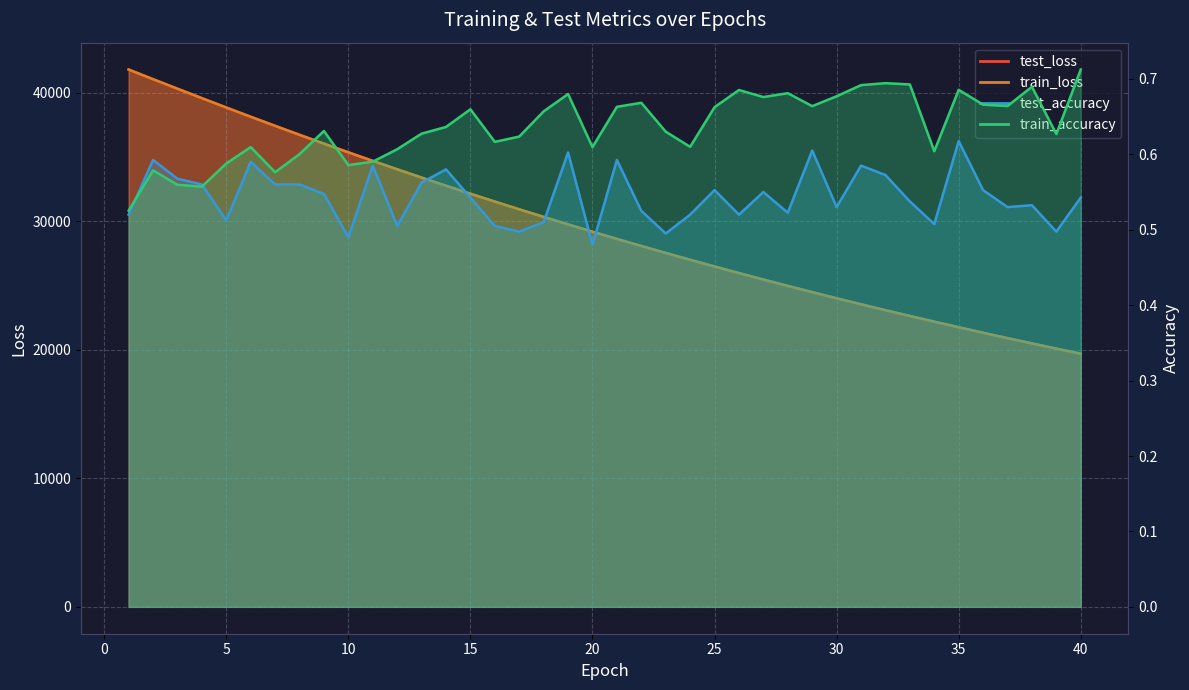

True or false: train_loss has a value of 30928.0 at 17.

True